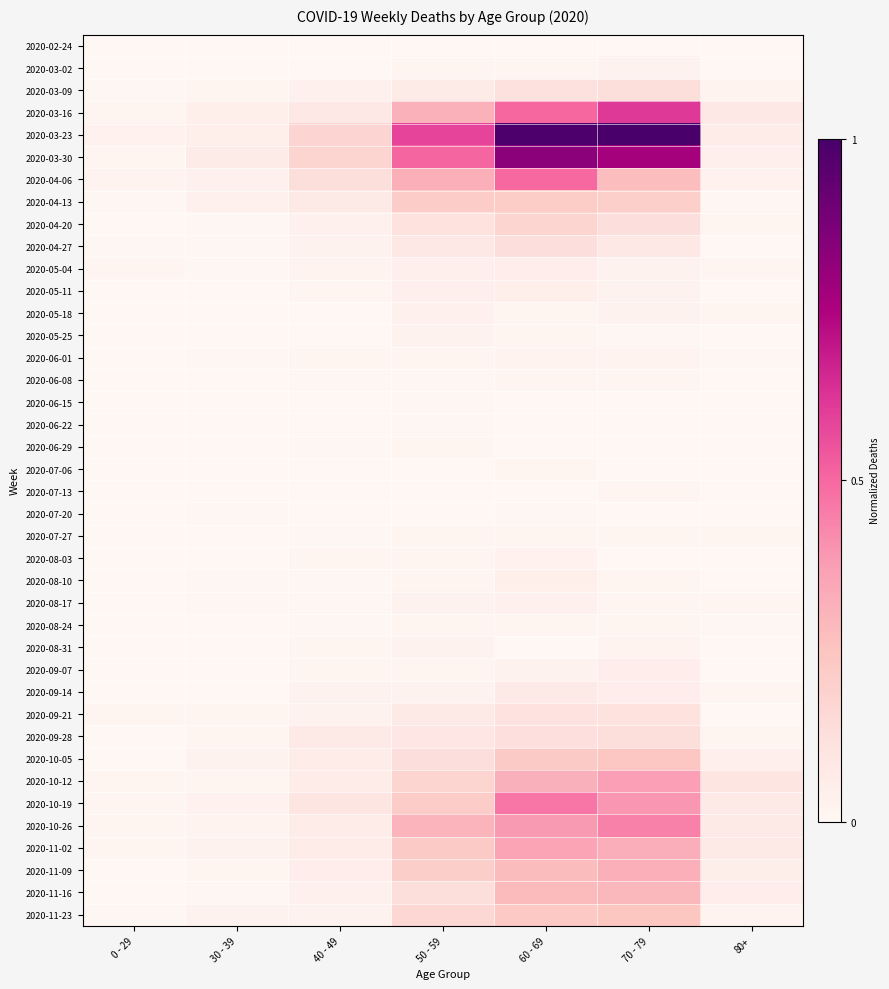

Which series has the largest total across all categories?

2020-03-23